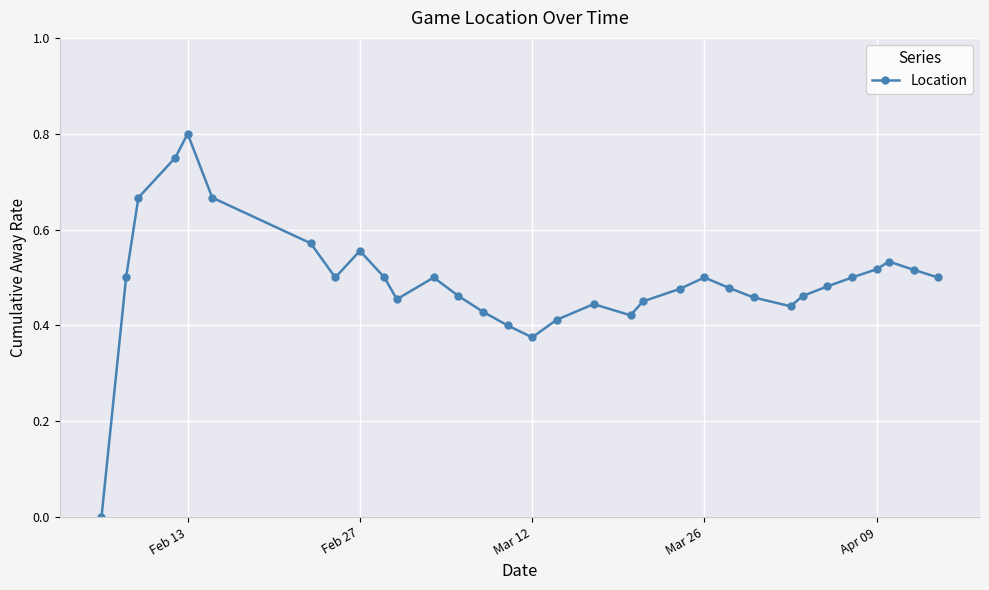

True or false: there are more than 1 points higher than both neighbors.

True